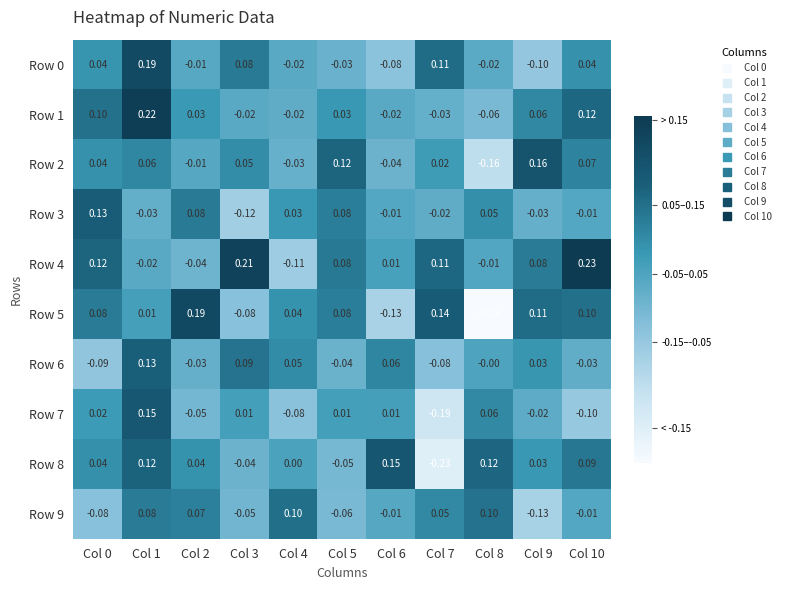

Is the value of Row 4 at Col 5 greater than the value of Row 9 at Col 3?

Yes